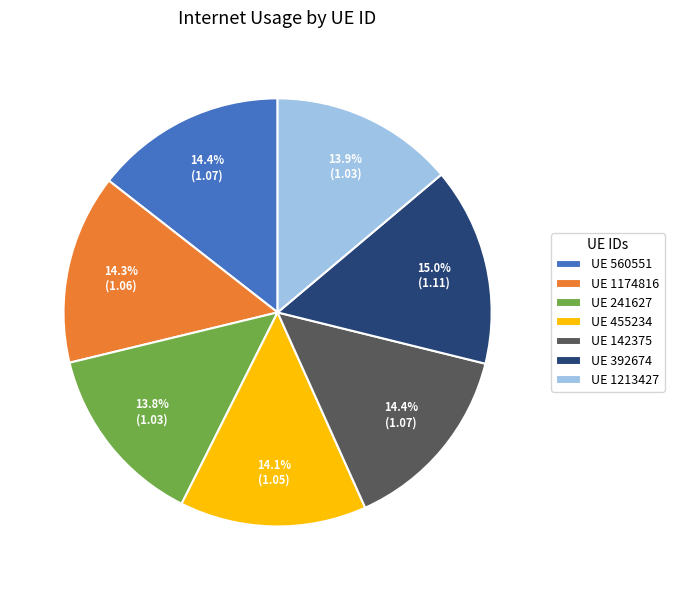

How many segments does this pie chart have?

7